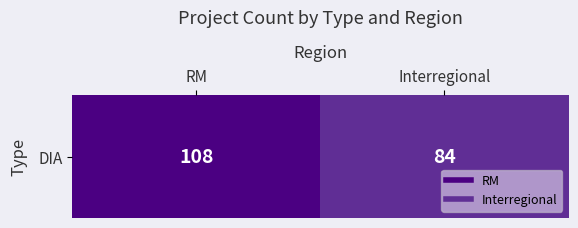

The chart shows a value of 84 at Interregional. True or false?

True